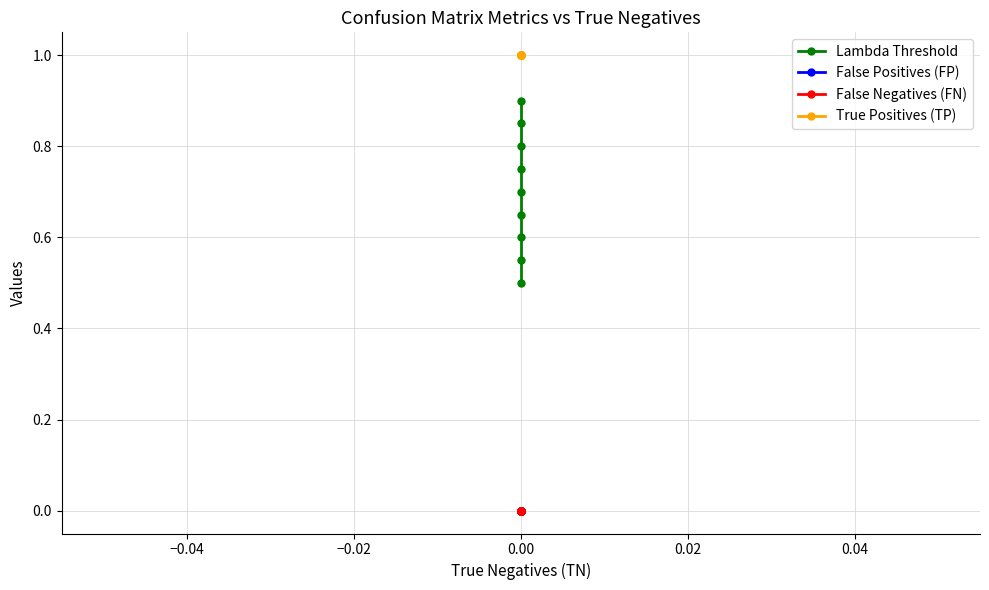

Which series has the widest spread of values?

Lambda Threshold